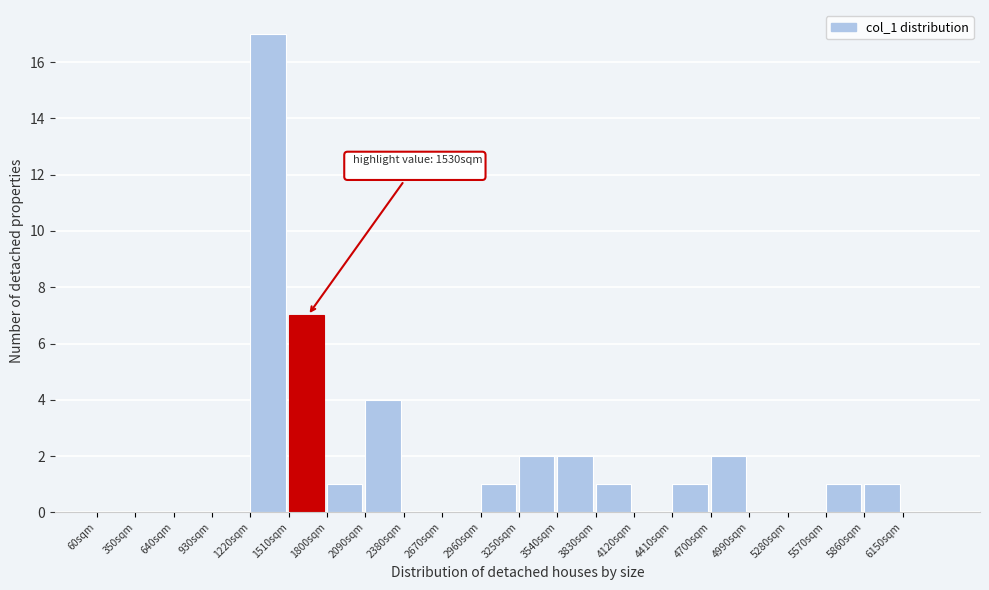

Which range on the x-axis has the tallest bar?

1220 to 1510